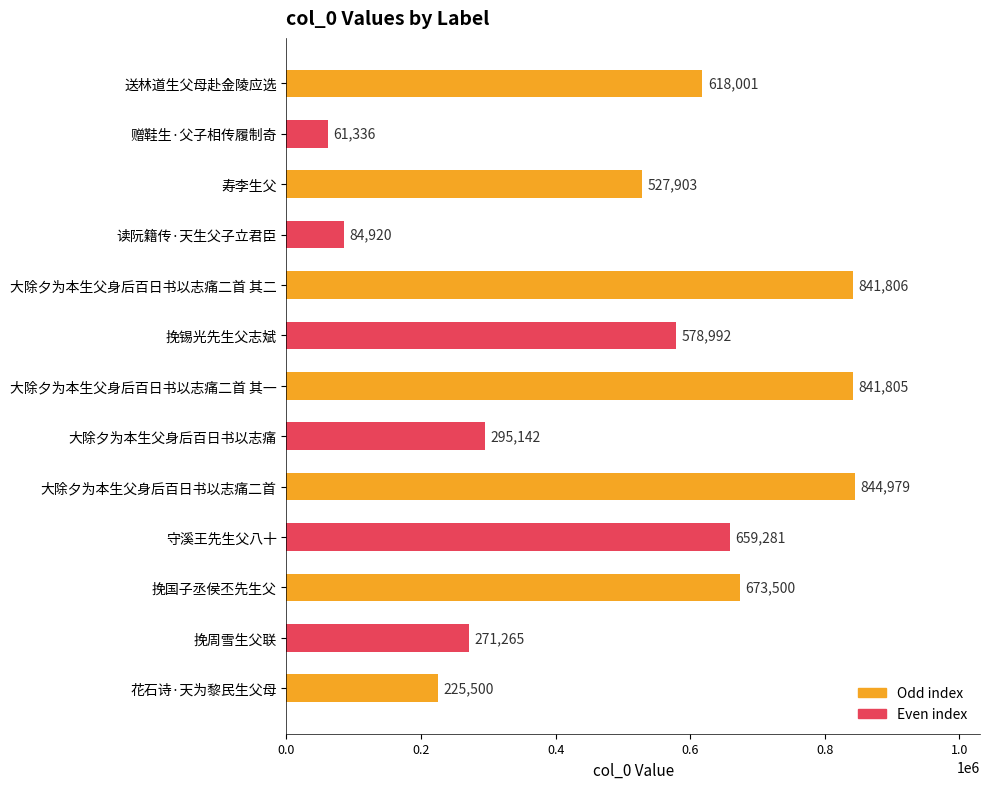

What position from the top is 挽国子丞侯丕先生父?

11